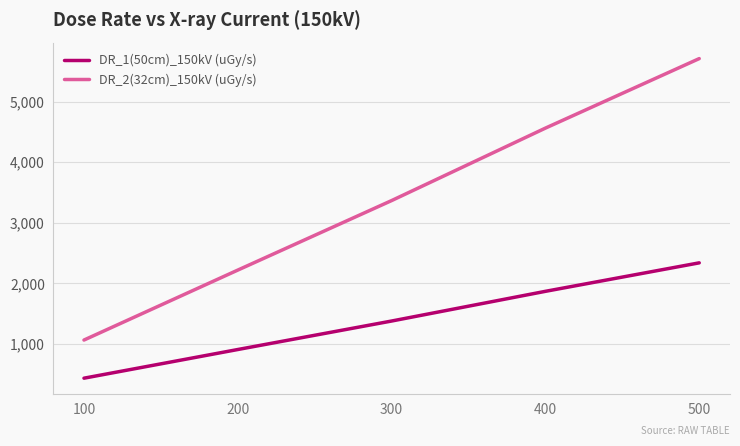

Rank the series at 200 from highest to lowest value.

DR_2(32cm)_150kV (uGy/s), DR_1(50cm)_150kV (uGy/s)